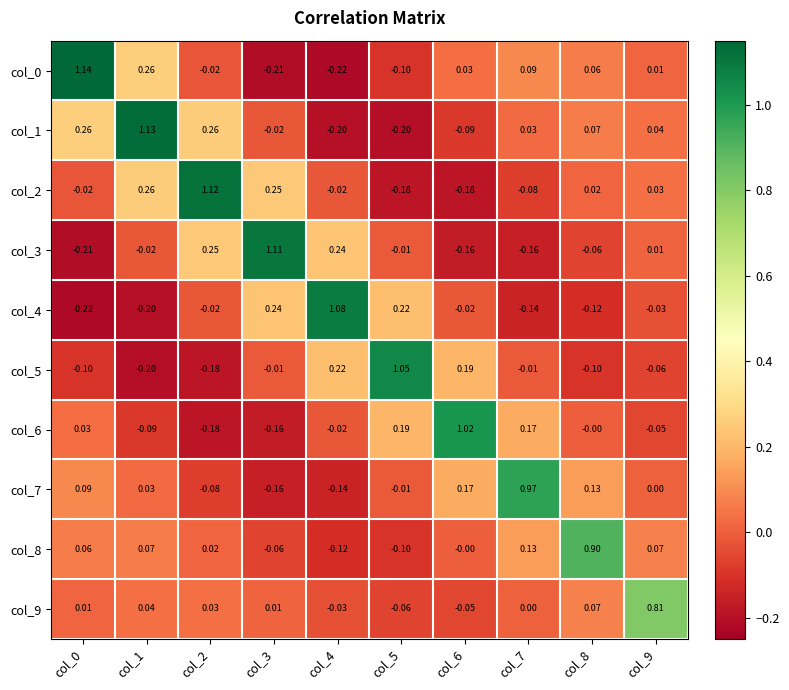

Is the value of col_6 at col_6 greater than the value of col_1 at col_6?

Yes